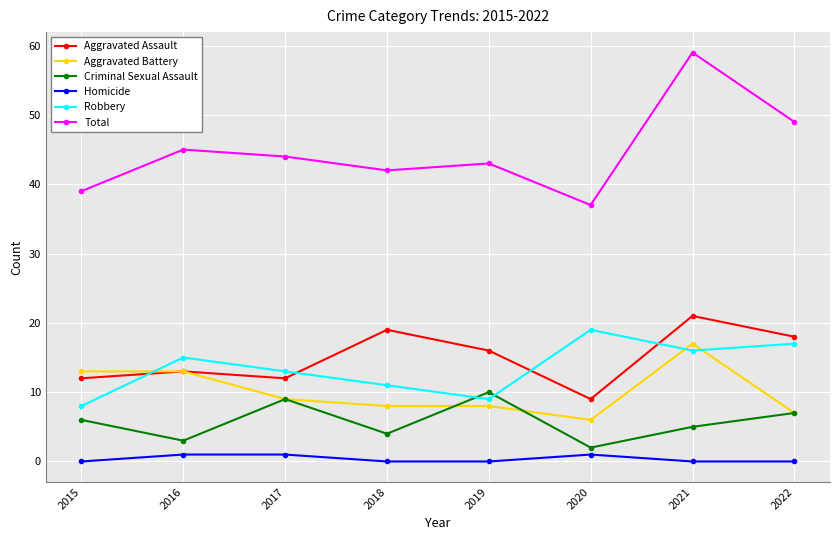

Is it true that Criminal Sexual Assault equals 2 at 2015?

False